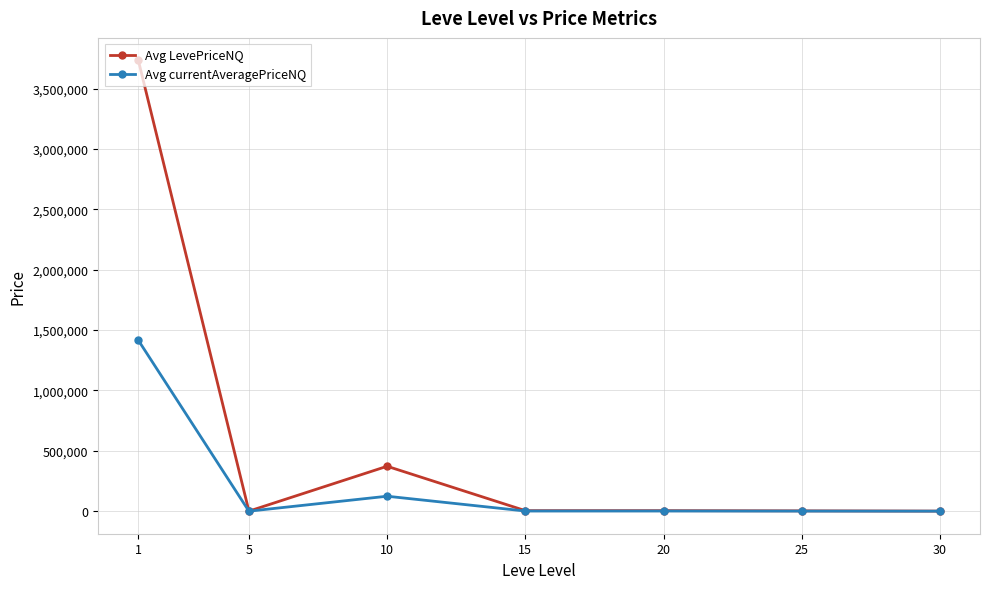

What is the difference between the Avg currentAveragePriceNQ values at 20 and 5?

1342.7